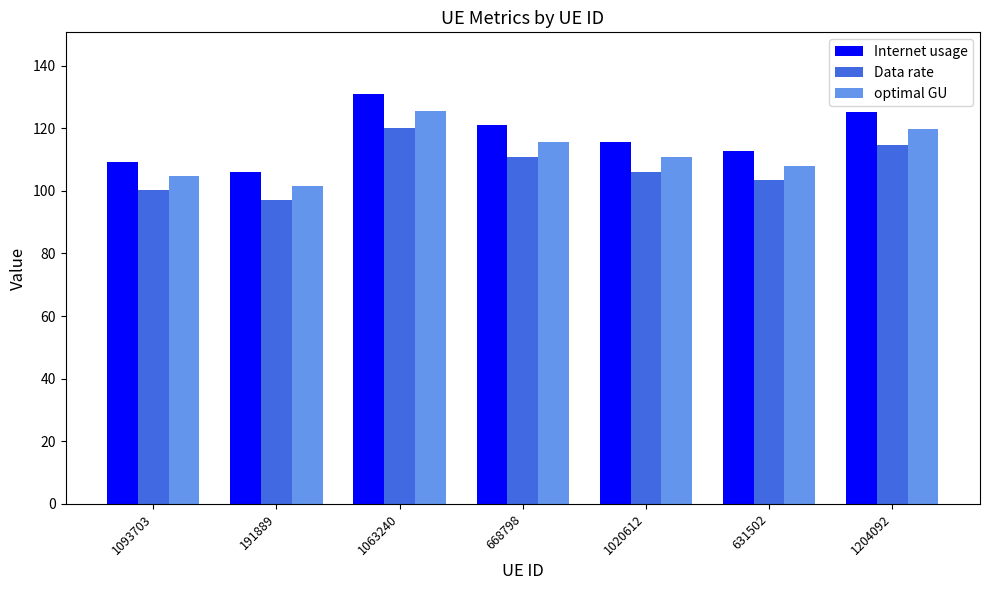

Rank the series by their average value, from highest to lowest.

Internet usage, optimal GU, Data rate